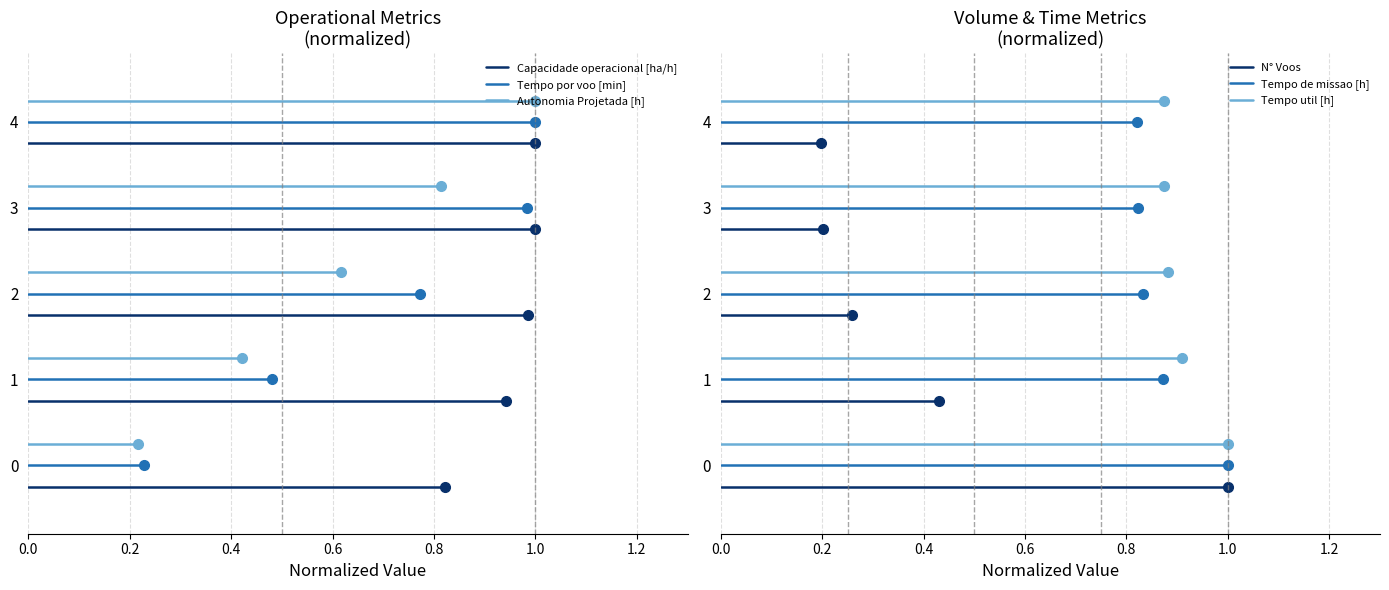

Is this an area chart (filled region under the line)?

No